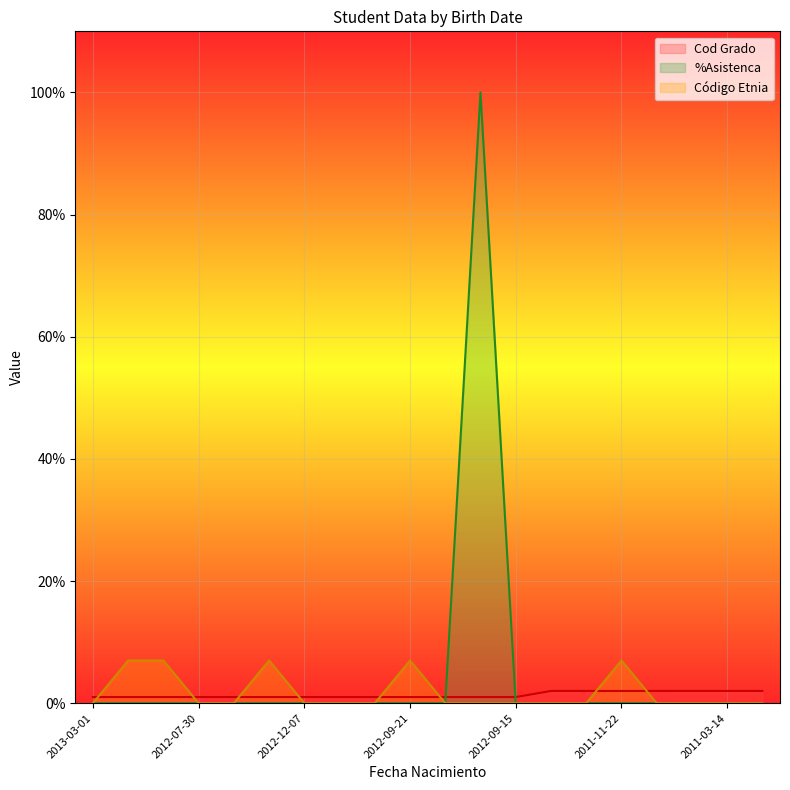

What is the difference between the maximum and minimum values in the %Asistenca series?

100